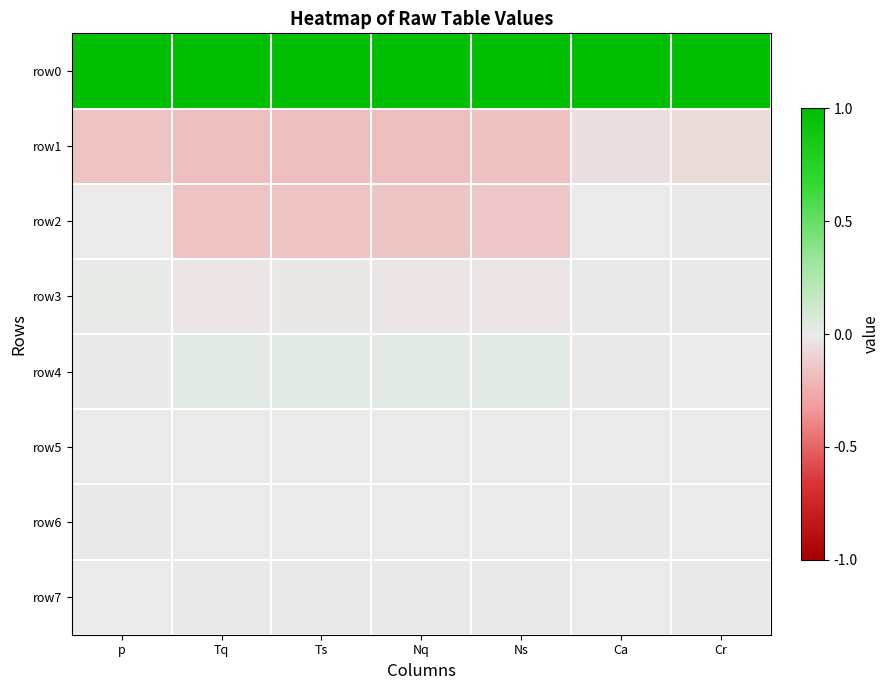

Which category has the highest value across all series?

p